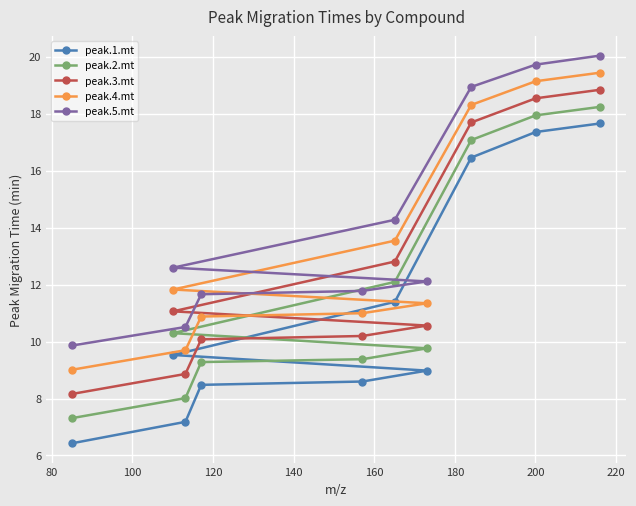

Which series has the largest range (max minus min)?

peak.1.mt